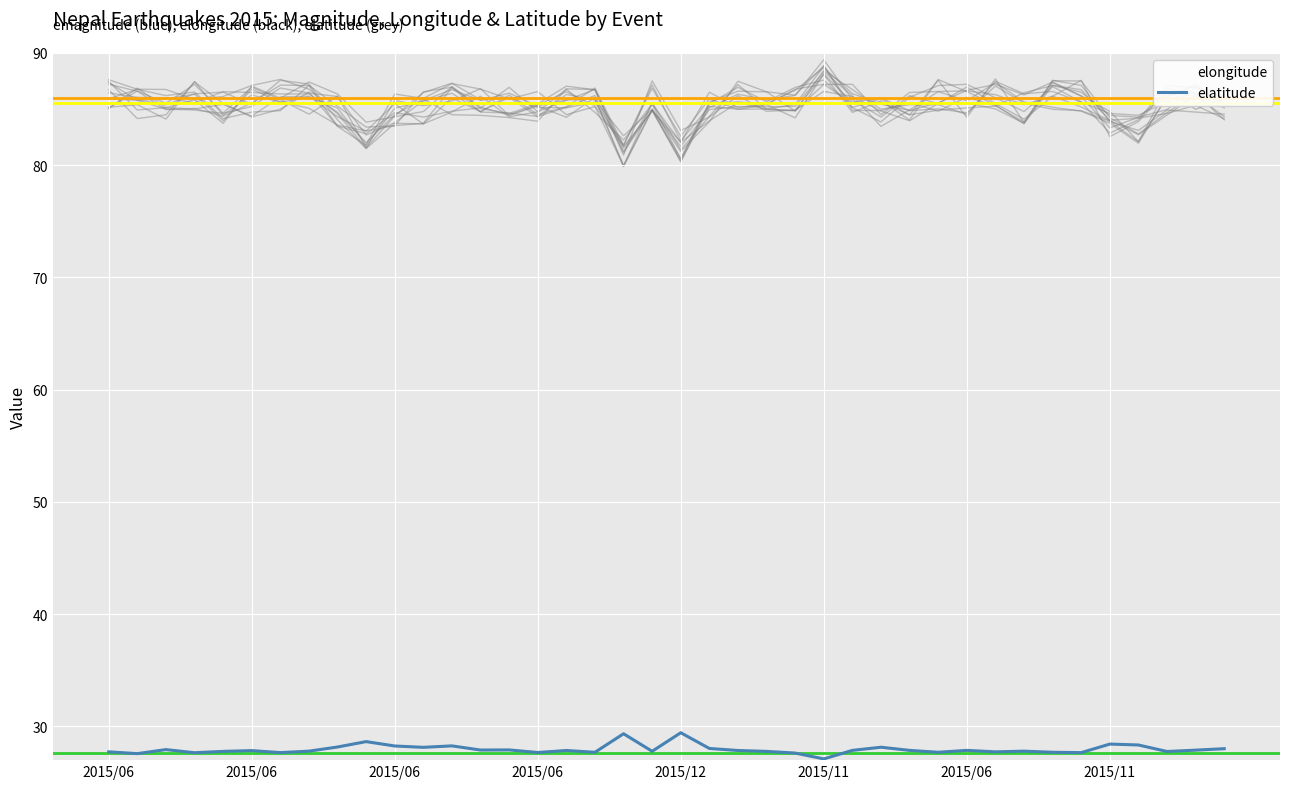

At which category is the sum across all series the highest?

2015/11/19